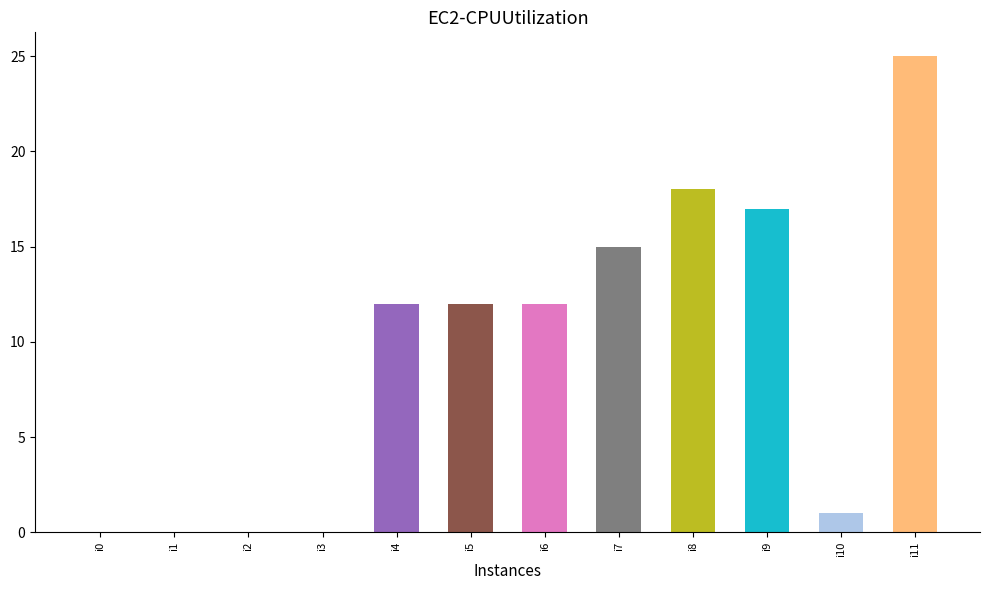

True or false: the data shows 12 at i5.

True